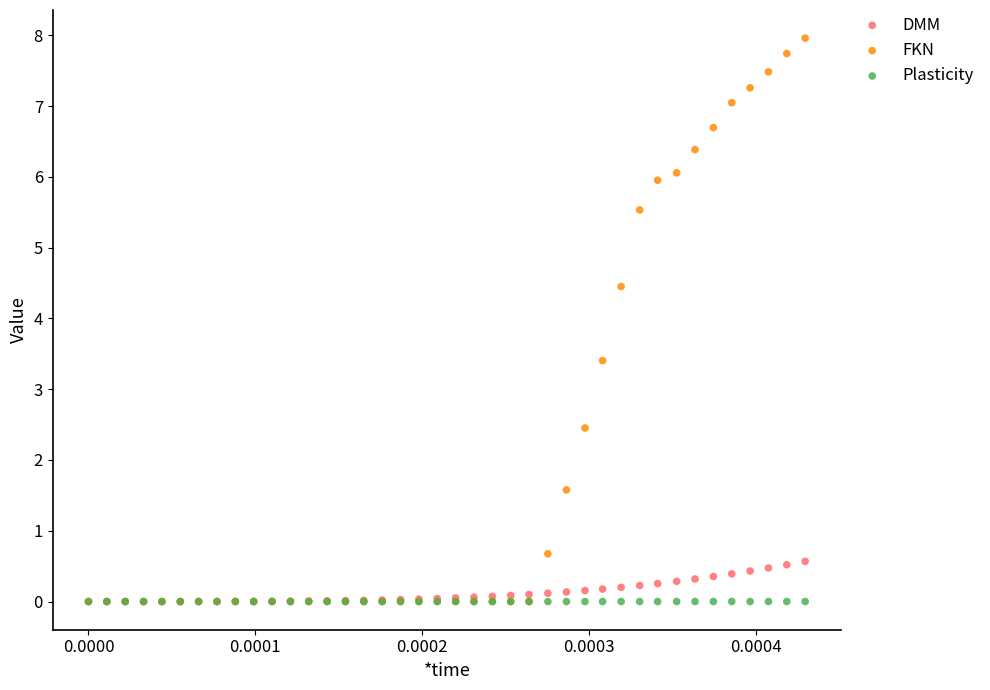

Which series contains the highest Y value?

FKN